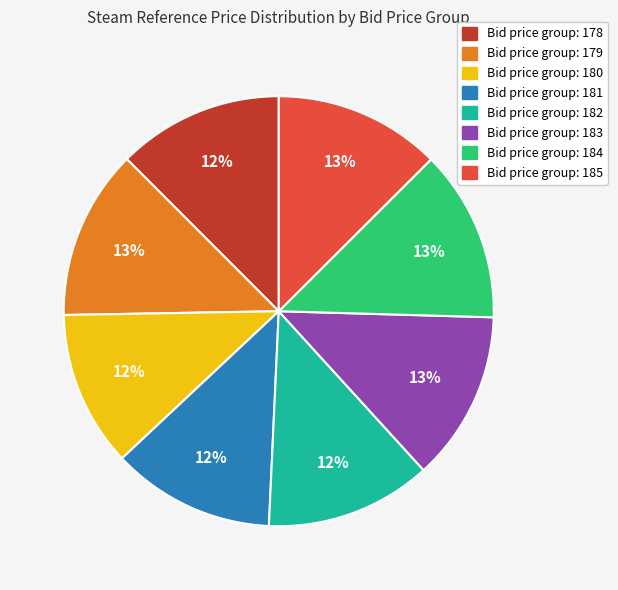

Does any single category account for the majority?

No